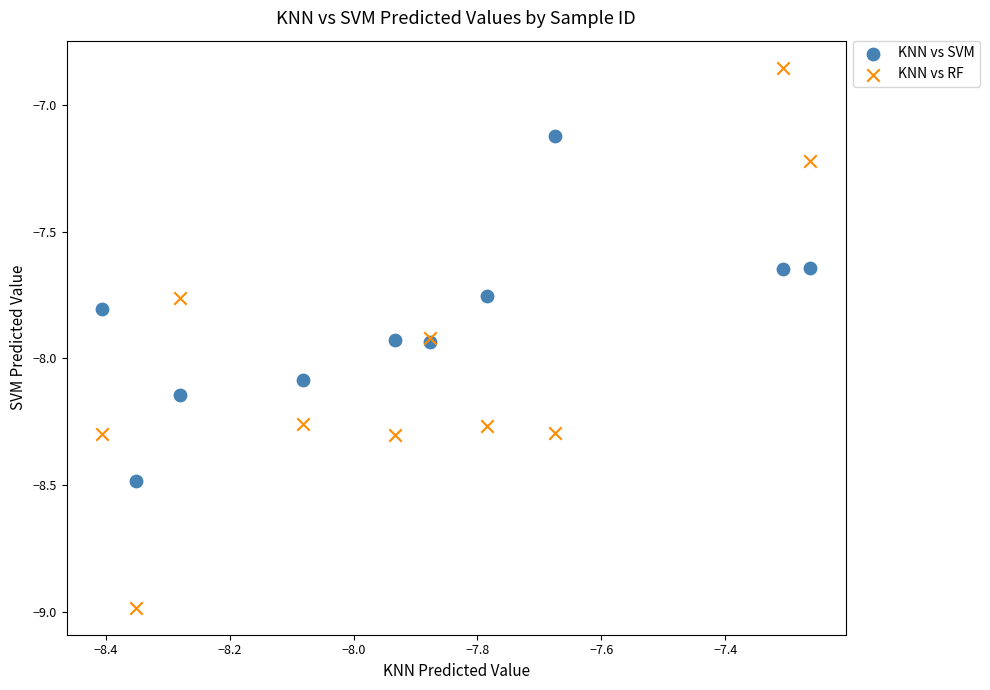

Which series reaches the maximum Y coordinate?

KNN vs RF